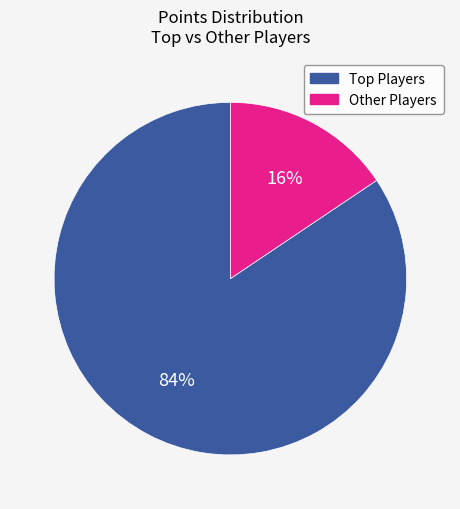

What is the largest slice in the pie chart?

Top Players